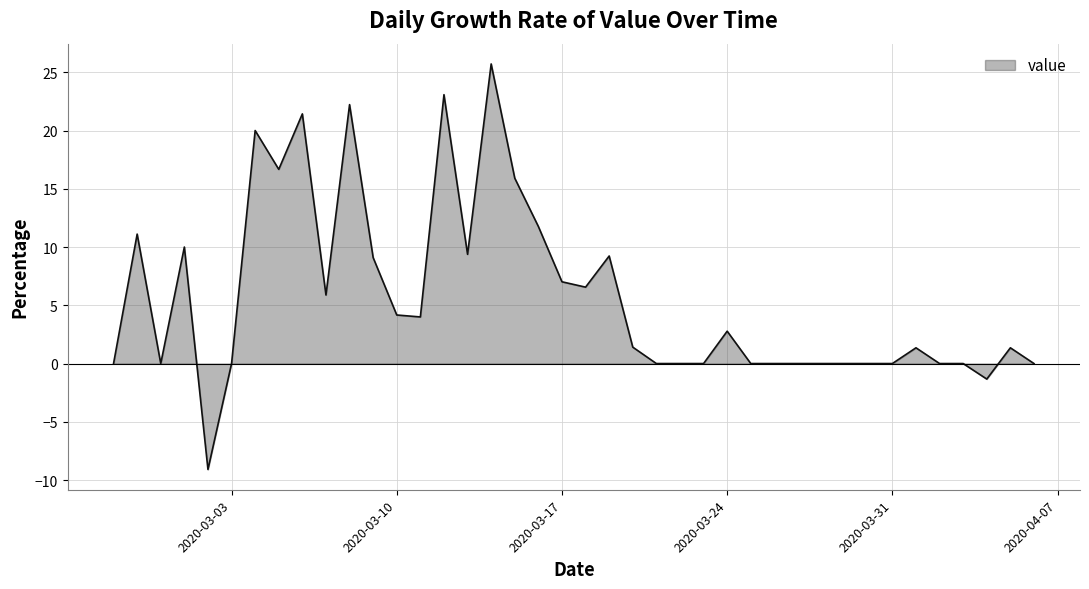

What is the minimum value shown in the chart?

-9.1